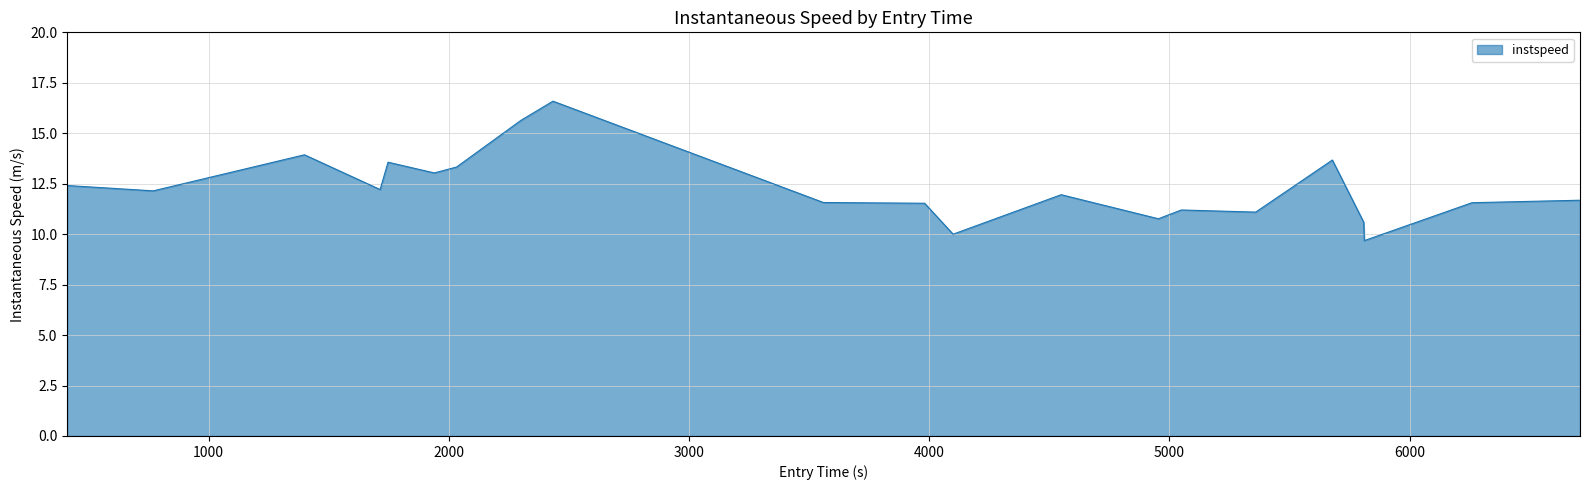

True or false: the data has more than 0 interior local peaks.

True